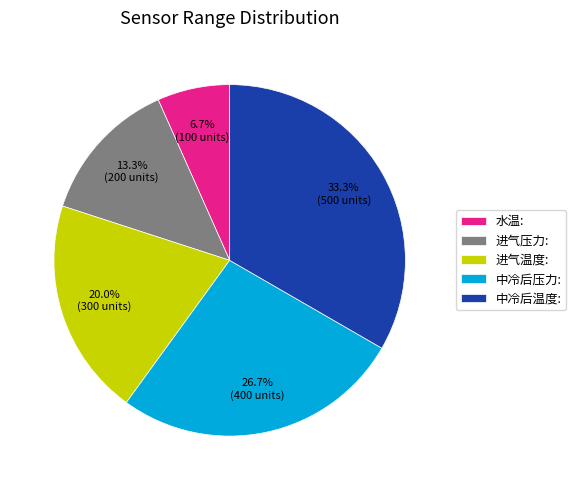

Rank the categories by value from highest to lowest.

中冷后温度:, 中冷后压力:, 进气温度:, 进气压力:, 水温: